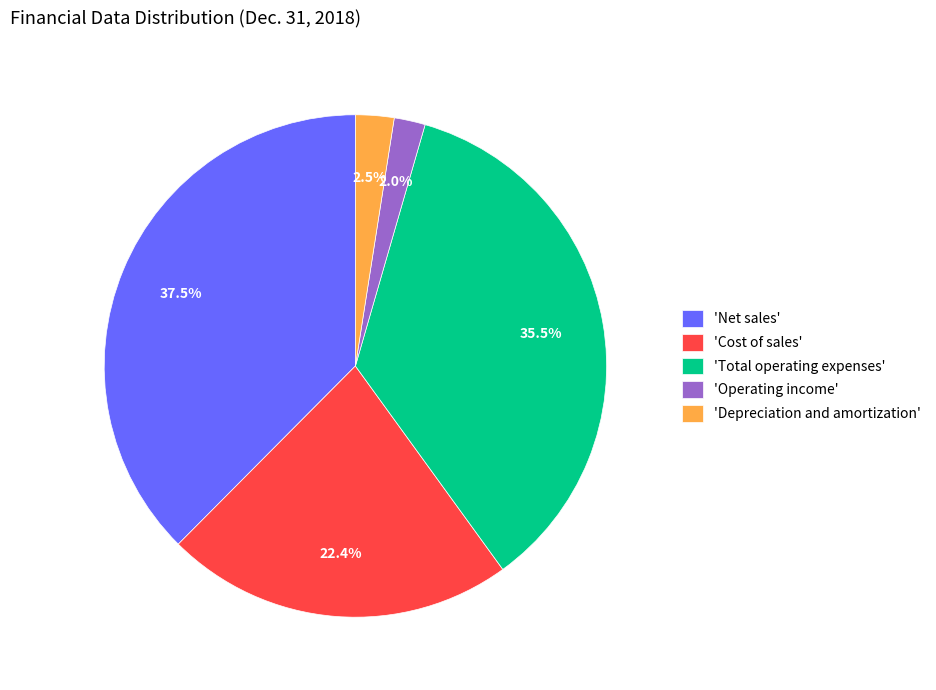

Does 'Operating income' account for over 50% of the chart?

No